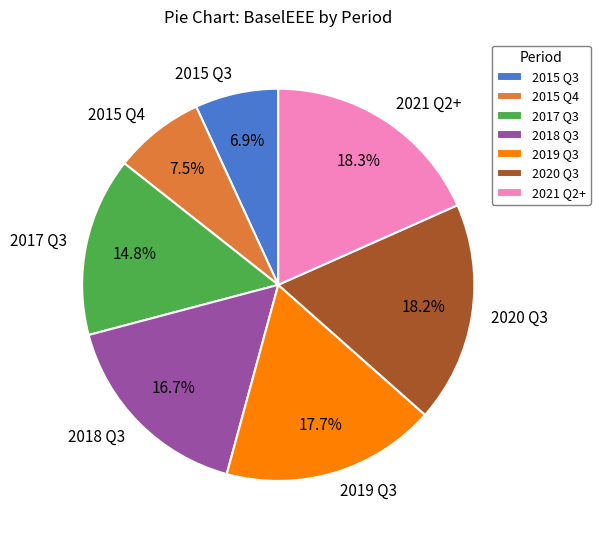

How many segments does this pie chart have?

7